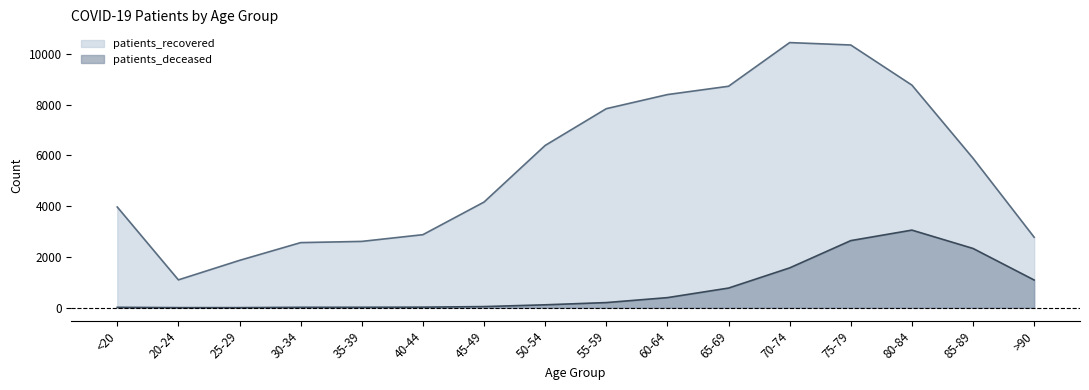

At which category is the sum across all series the highest?

75-79